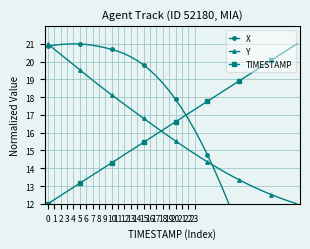

What is the sum of the Y values at 27 and 8?

32.6